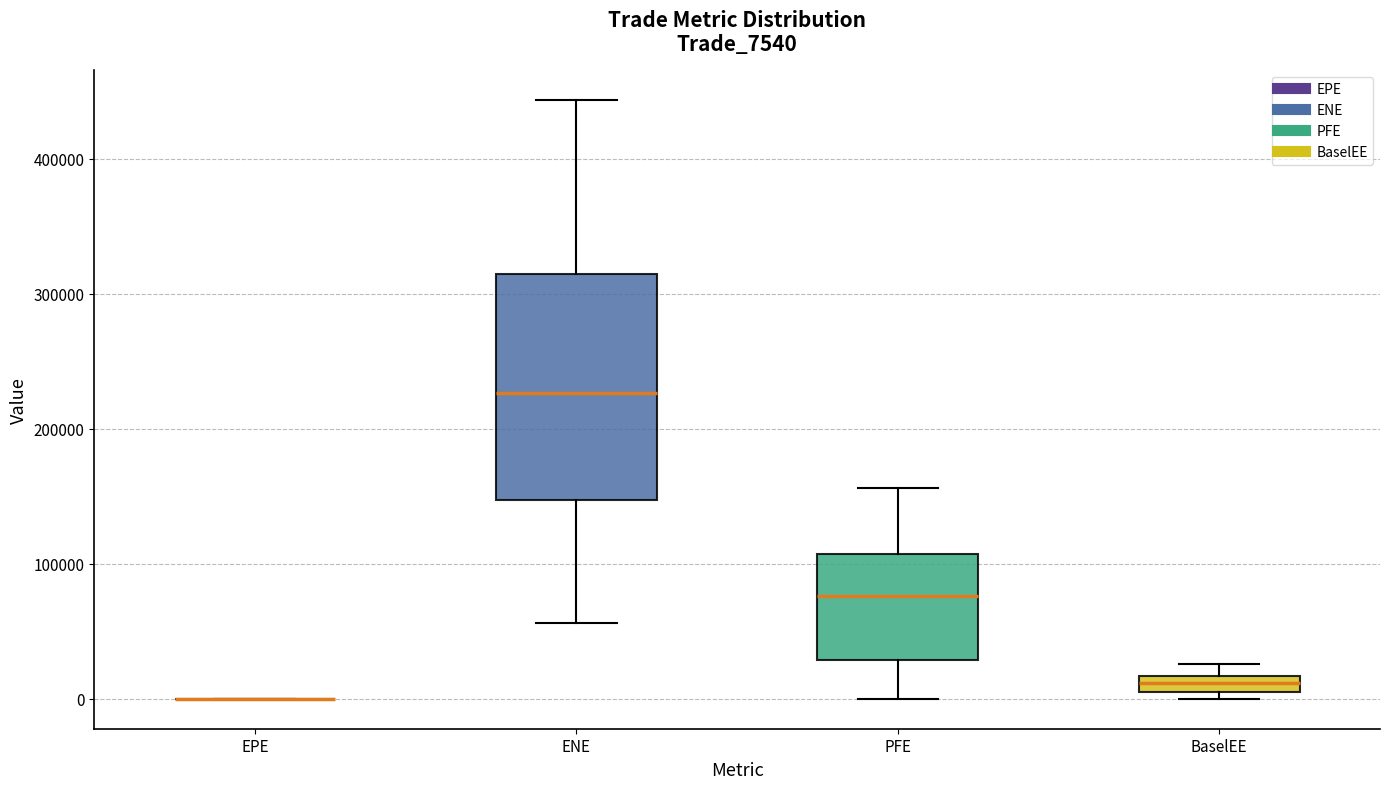

Comparing the boxes themselves (not the whiskers), which one is the tallest?

ENE